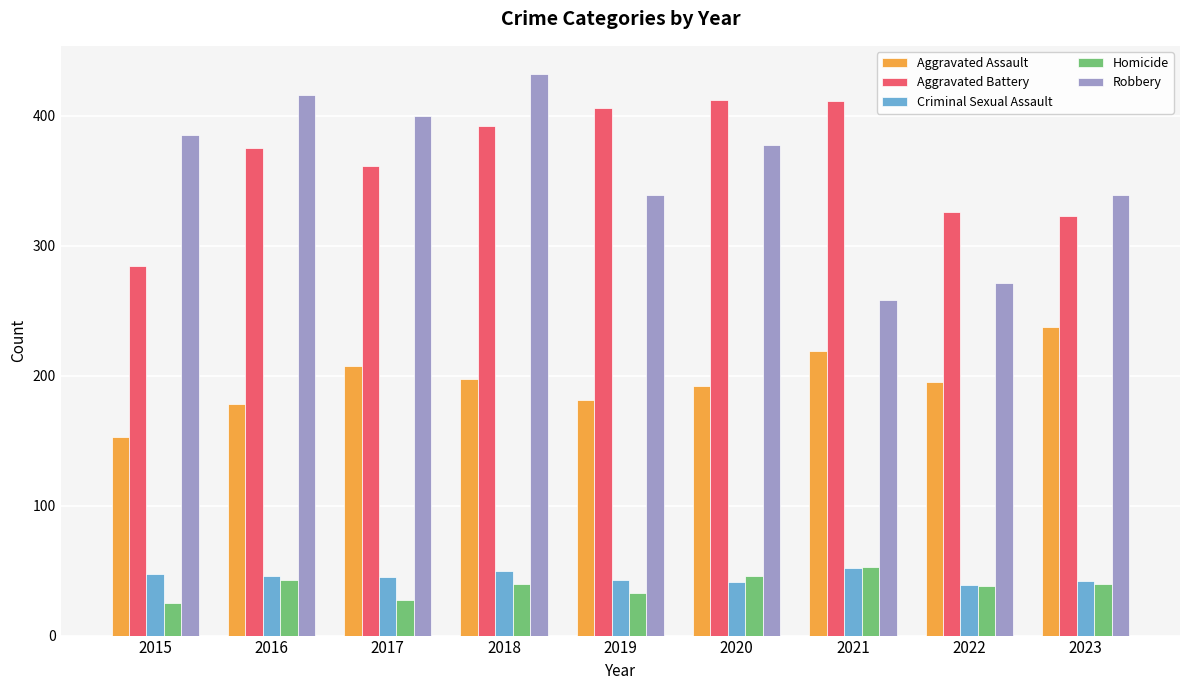

At how many categories does at least one series exceed 306?

9